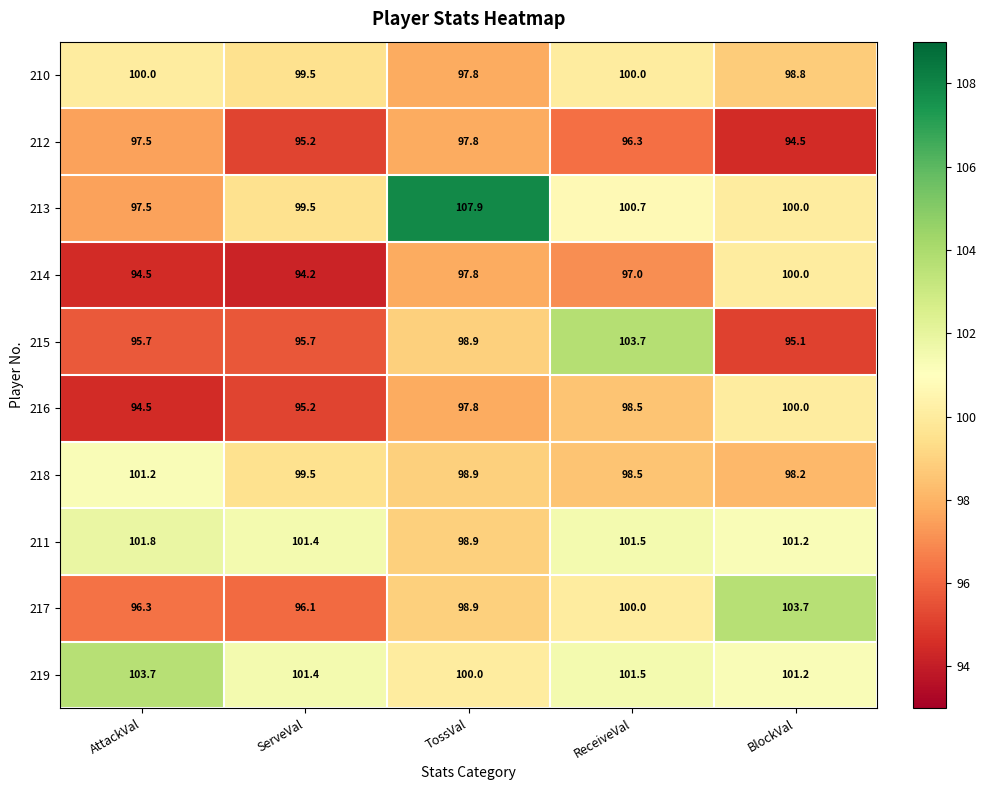

Is it true that 217 equals 98.9 at TossVal?

True